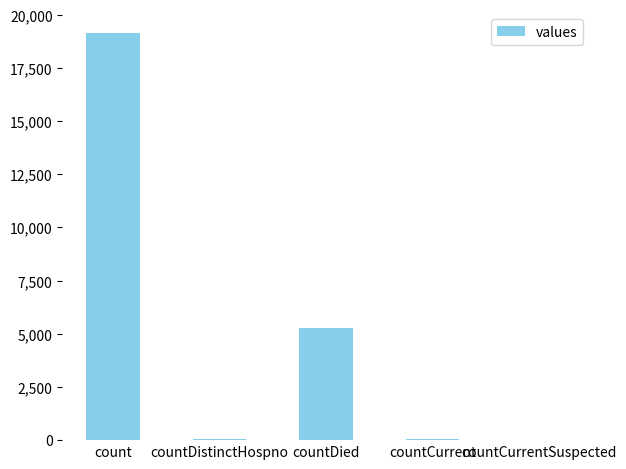

What value does the data have at countDied?

5291